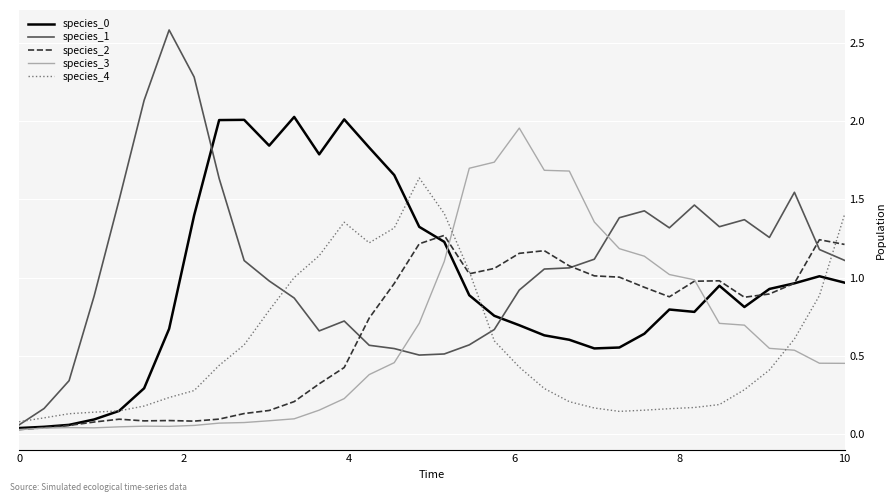

Which series has the largest total across all categories?

species_1